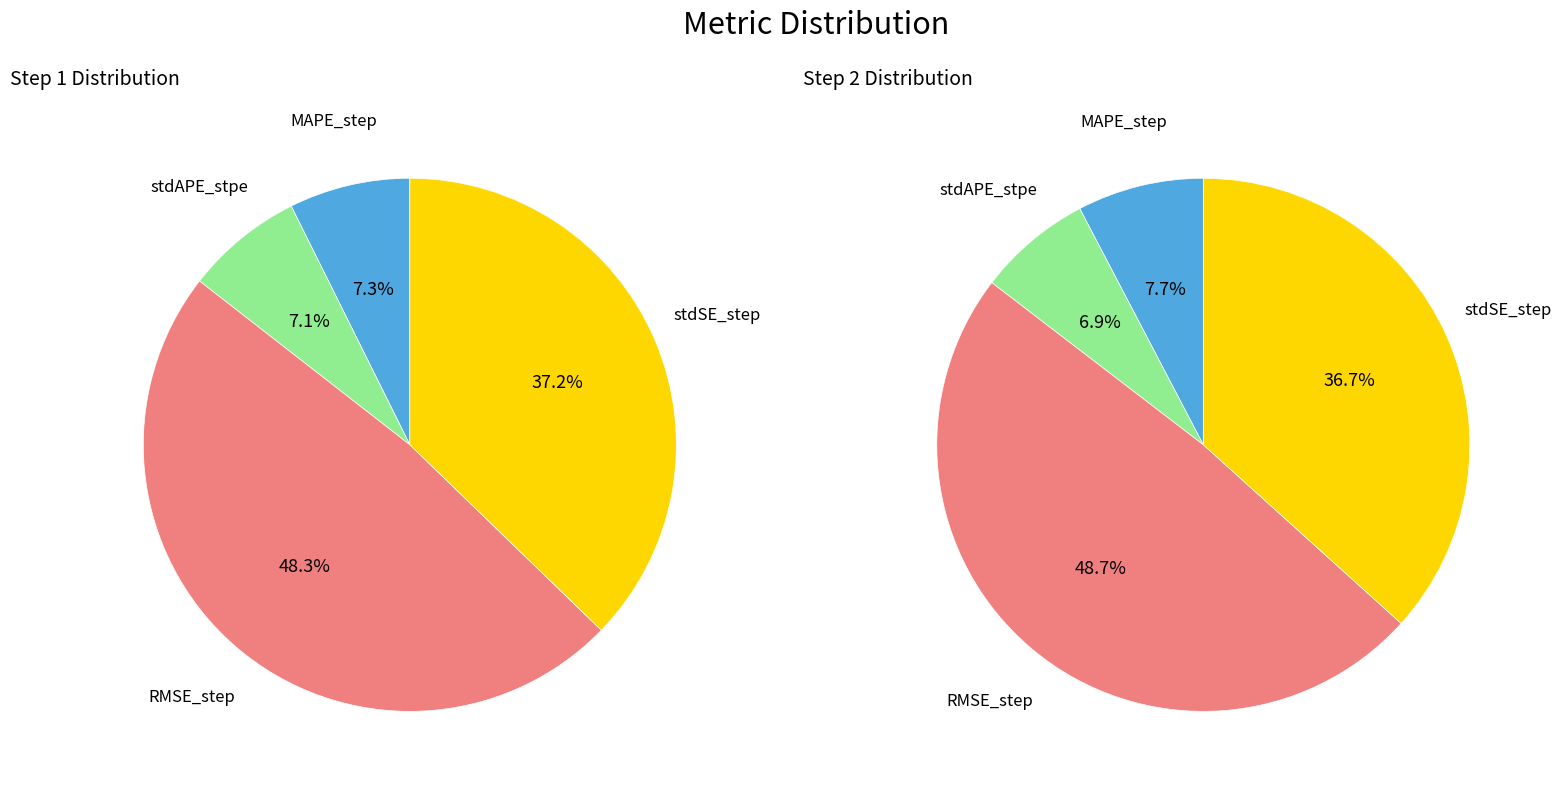

Which category has the smallest portion of the pie?

stdAPE_stpe